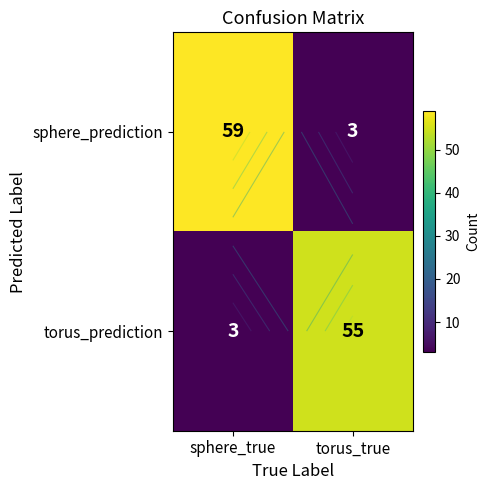

What is the difference between the torus_prediction values at sphere_true and torus_true?

52